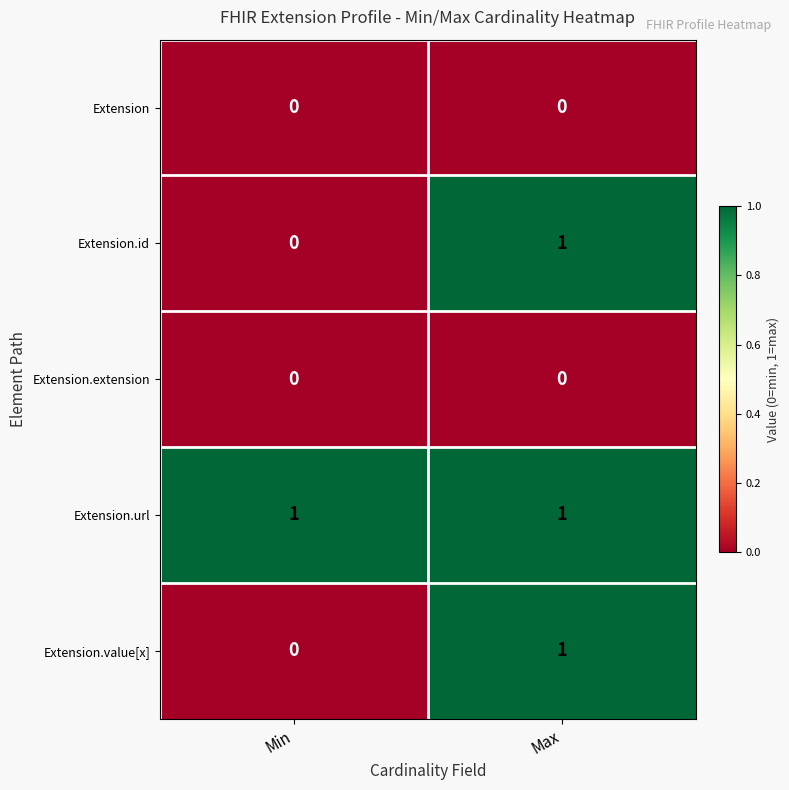

Reading left to right, list all the values displayed in this chart.

Extension: 0	0
Extension.id: 0	1
Extension.extension: 0	0
Extension.url: 1	1
Extension.value[x]: 0	1